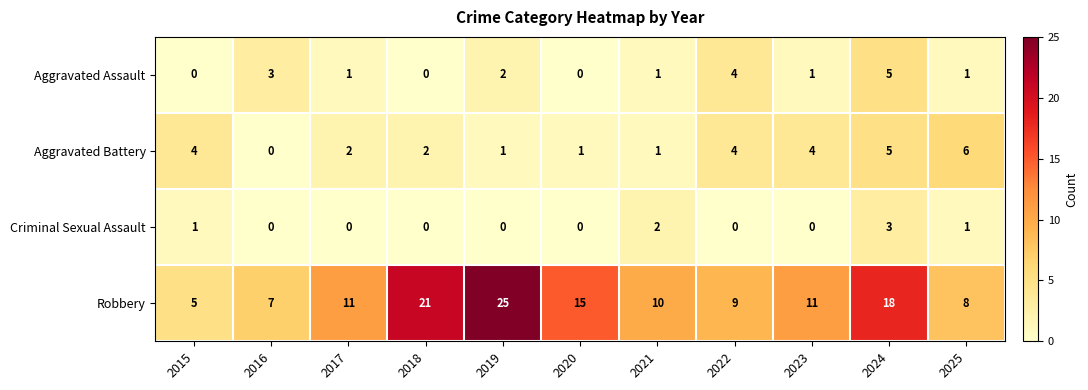

How many Aggravated Assault values are between 0 and 3?

9